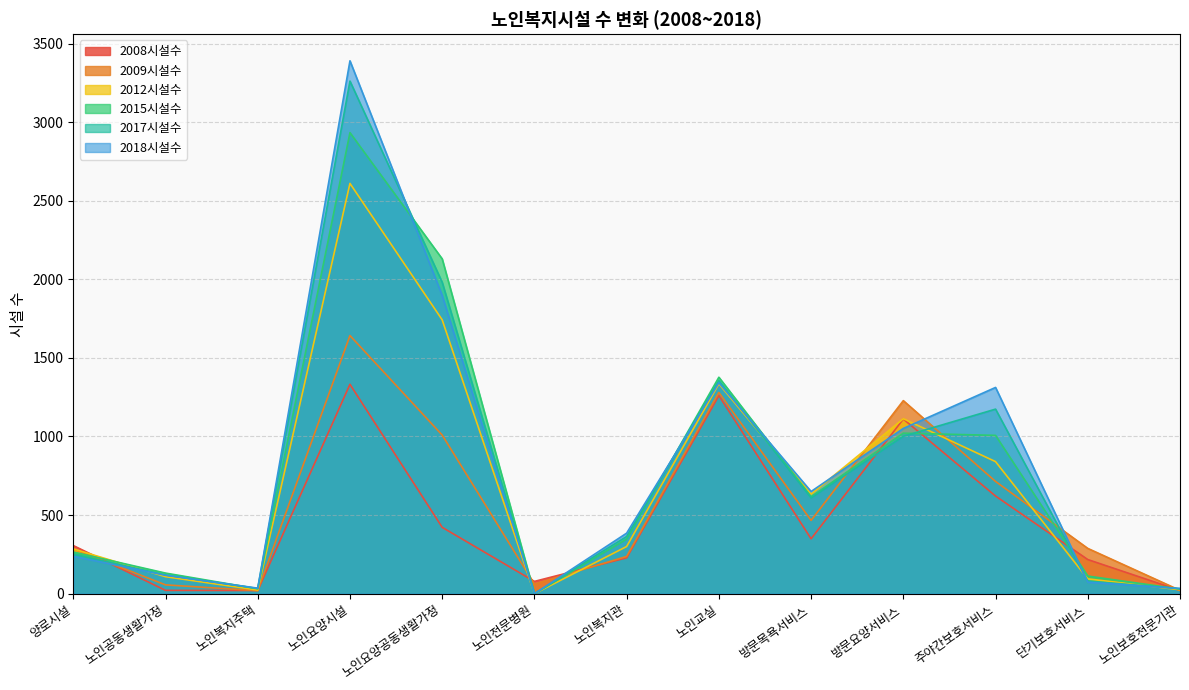

How many categories are shown in the chart?

13